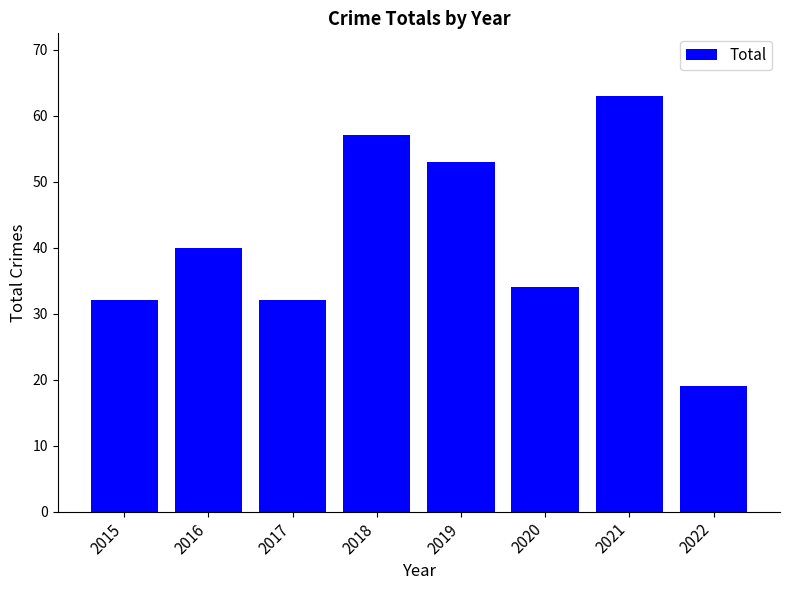

Reading left to right, extract all data points from this chart.

32	40	32	57	53	34	63	19